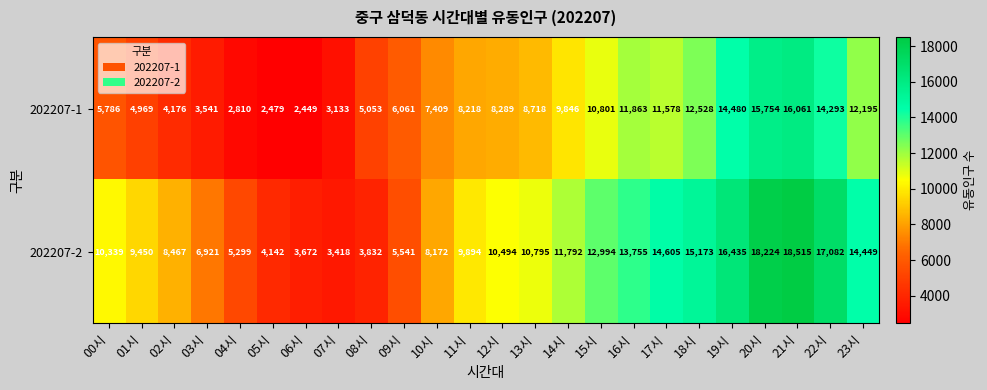

What is the minimum value for 202207-1?

2449